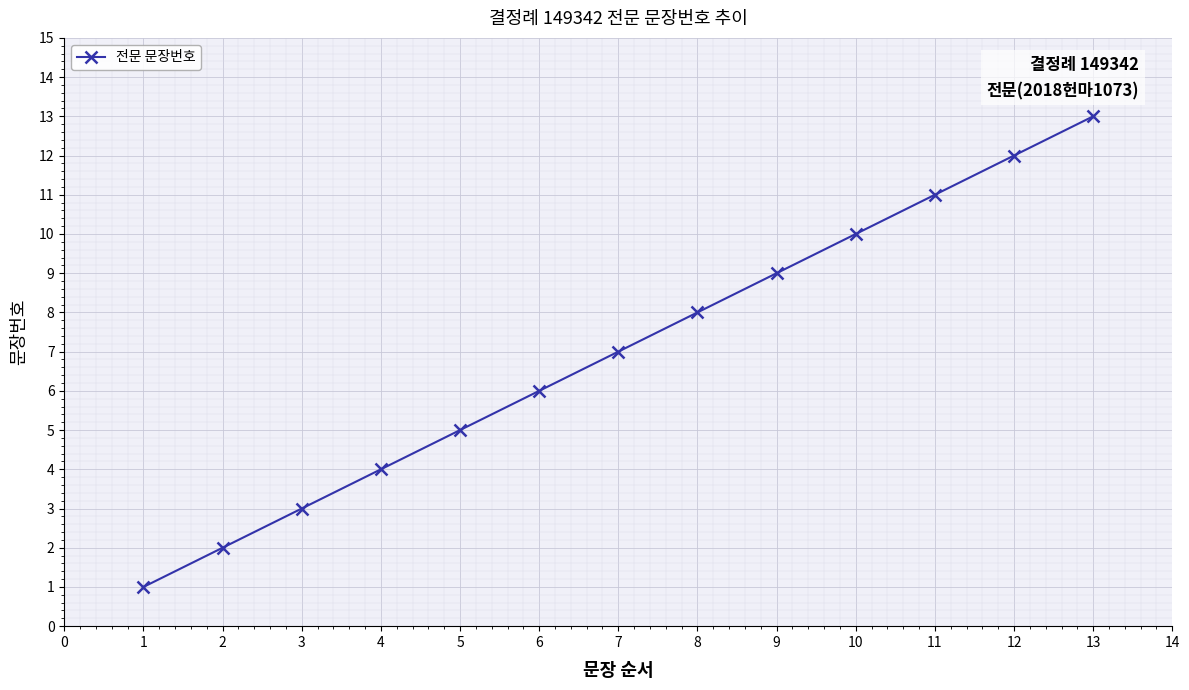

What is the difference between the second highest and minimum values?

11